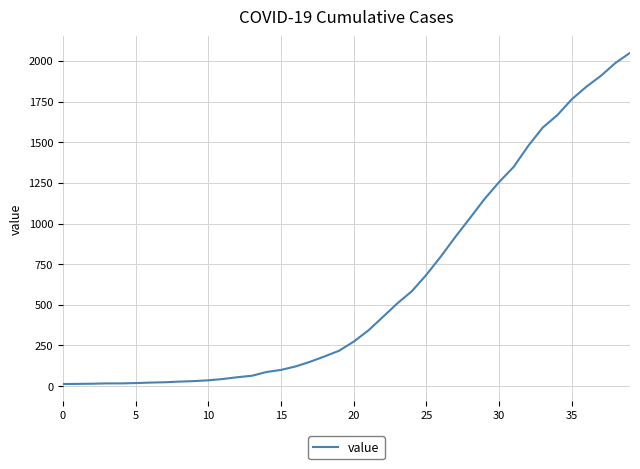

What is the difference between the maximum and minimum values?

2036